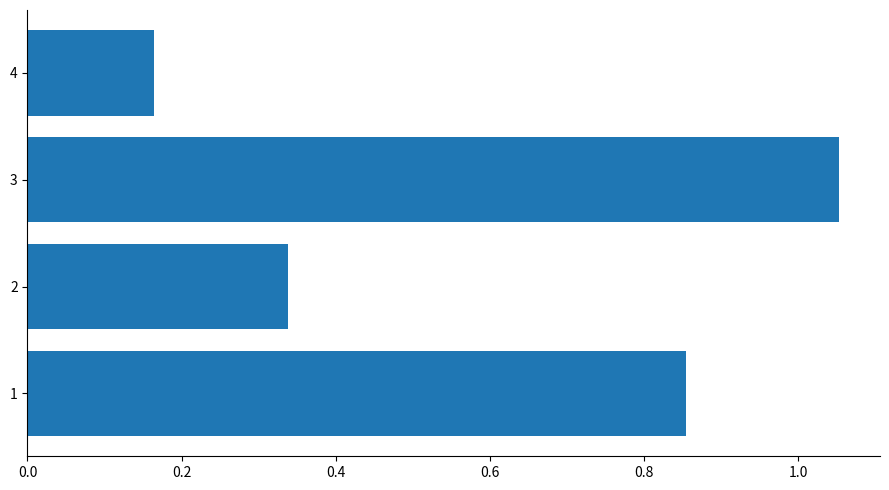

Where is the data nearest to the value 0?

4